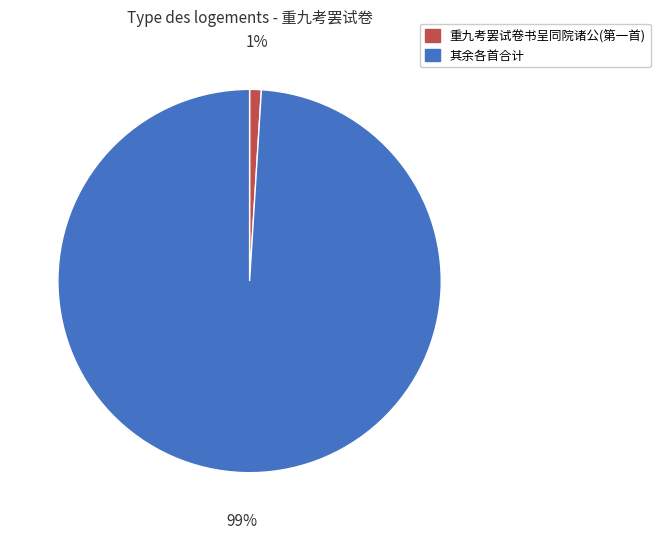

How many slices are in this pie chart?

2